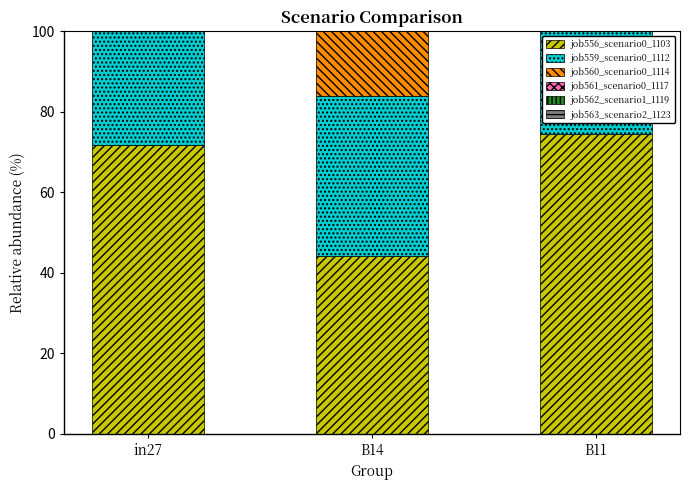

Count the number of data series in this chart.

6